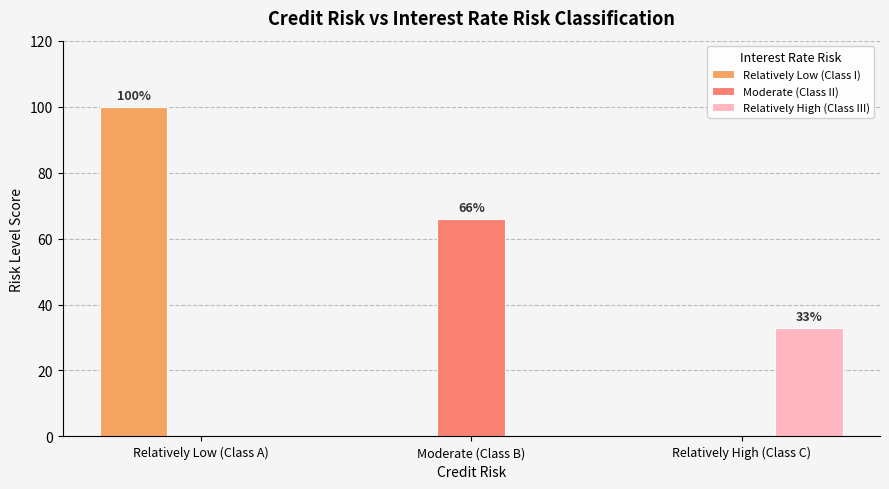

Are the bars grouped side by side (vs. stacked)?

Yes